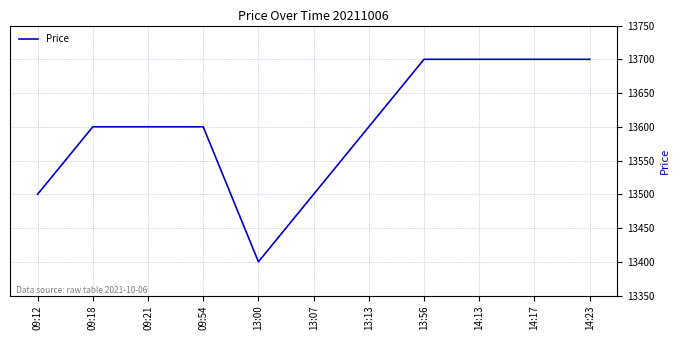

What value does the data have at 09:18, to the nearest 50?

13600